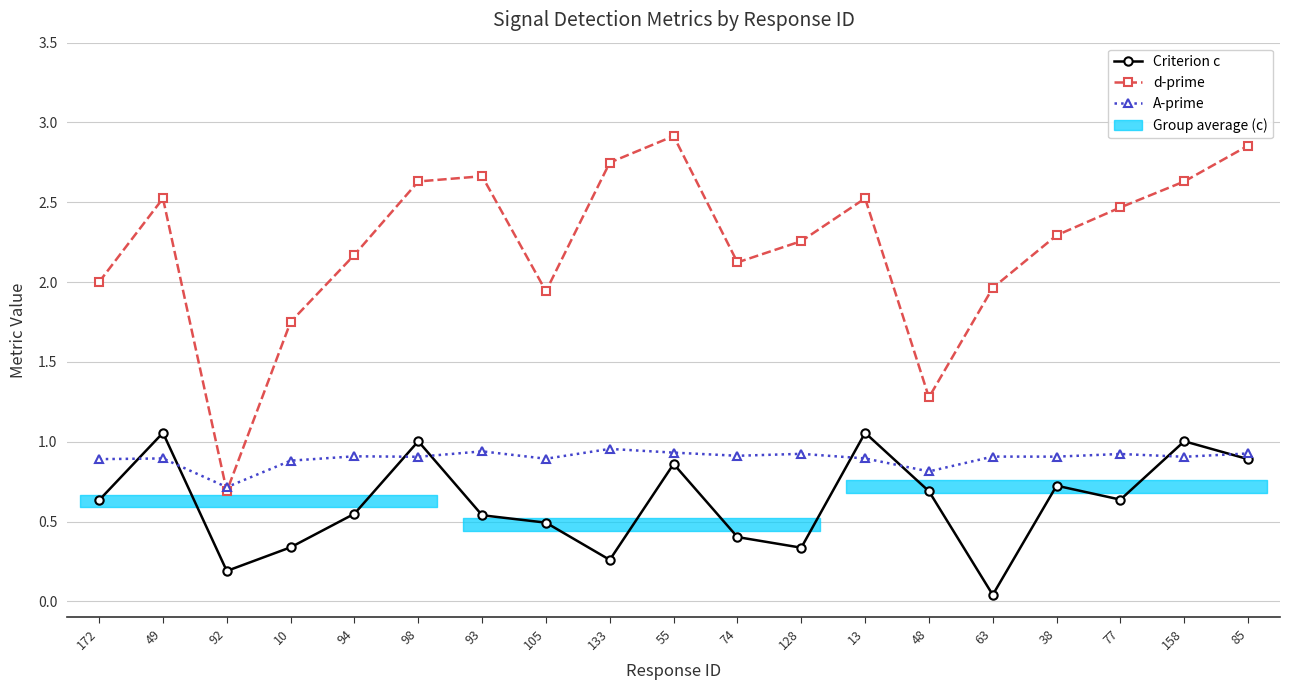

What is the sum of all Criterion c values?

11.7